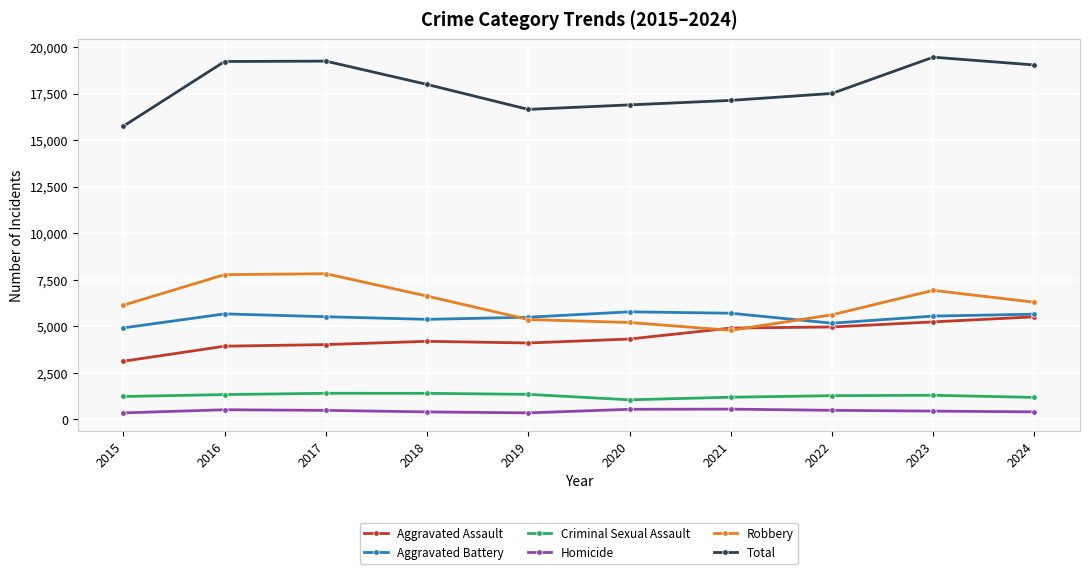

How many data points in Total are less than 17989?

5